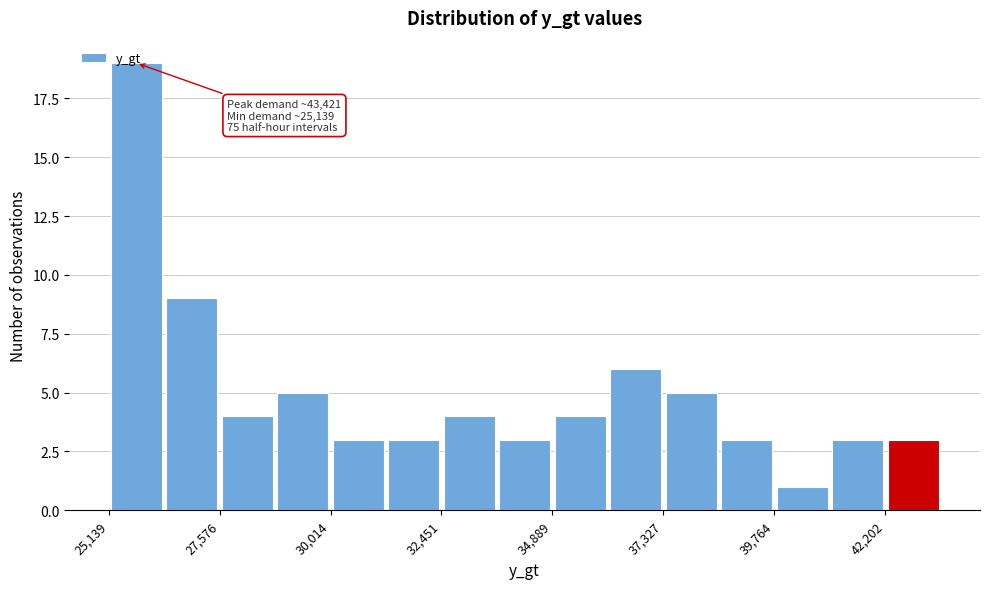

Read against the x-axis, roughly where is the centre of the tallest bar?

25500